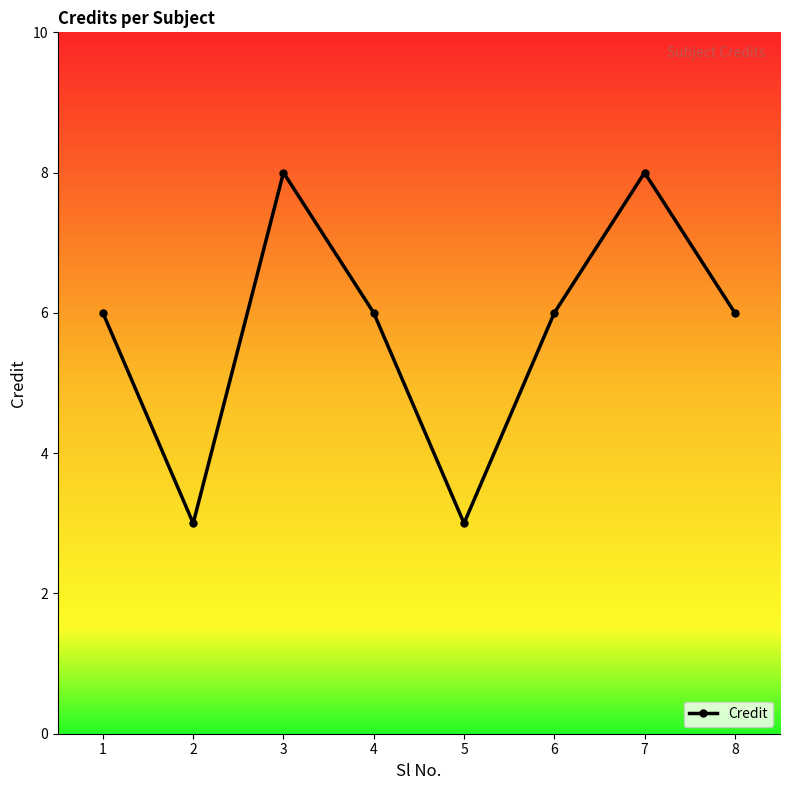

Is it true that the value at 4 is 6?

True